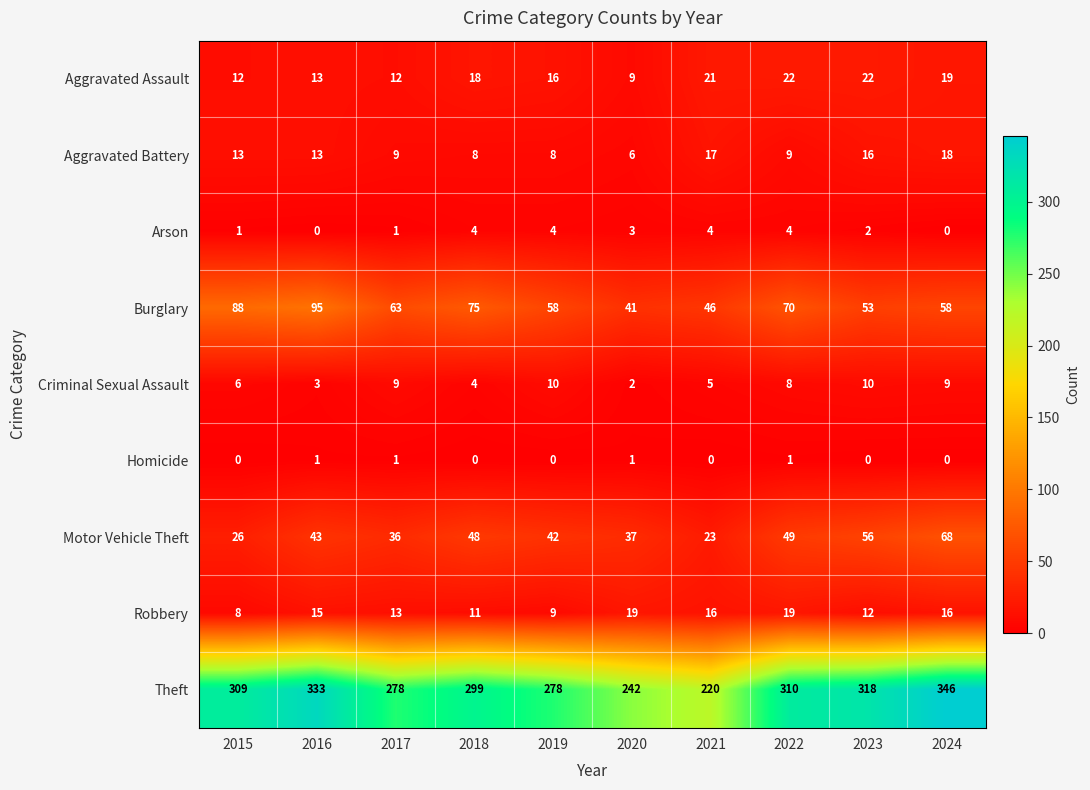

At which category is the sum across all series the highest?

2024